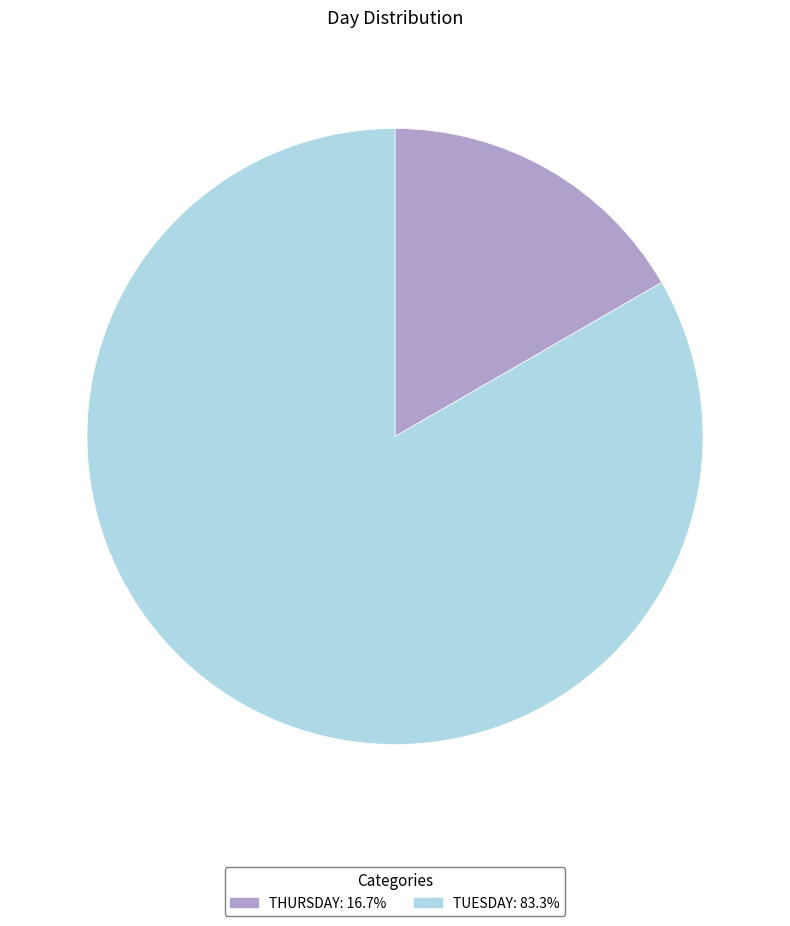

Is the sum of TUESDAY and THURSDAY greater than half?

Yes